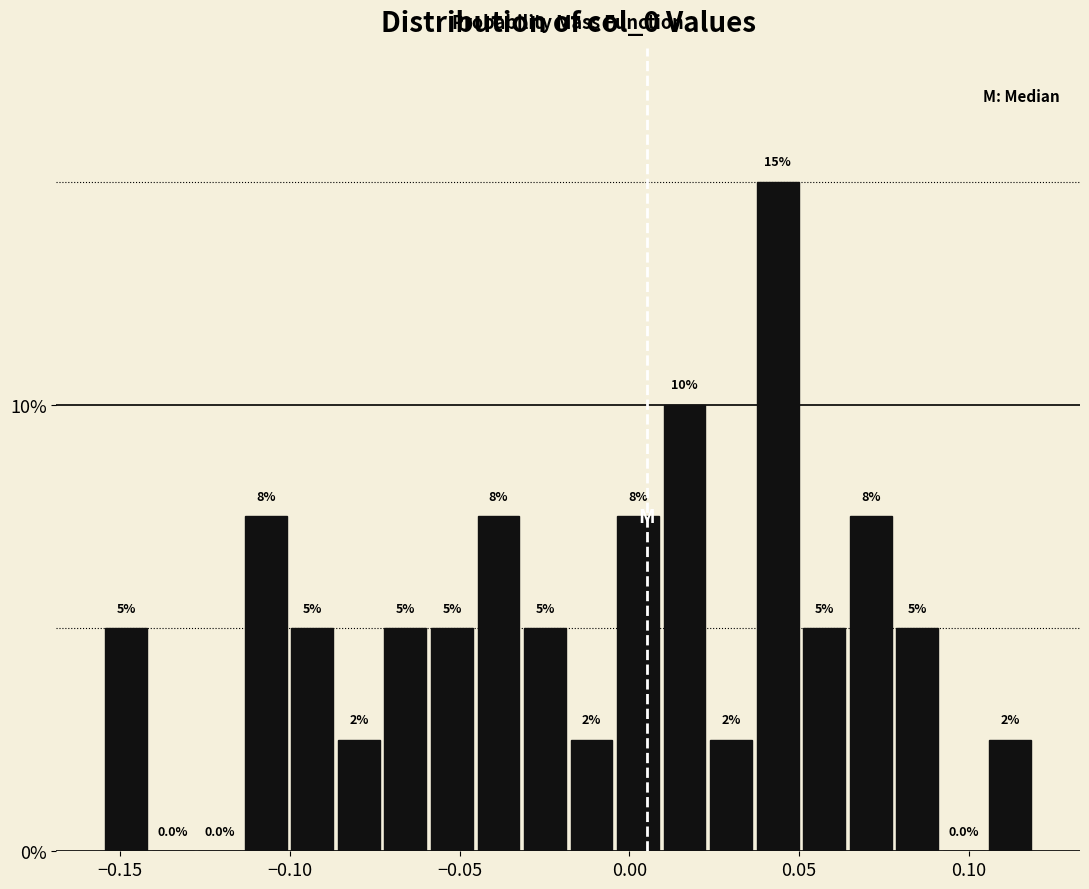

Around what value on the x-axis is the tallest bar? Give the approximate position of its centre, as read against the axis.

0.045